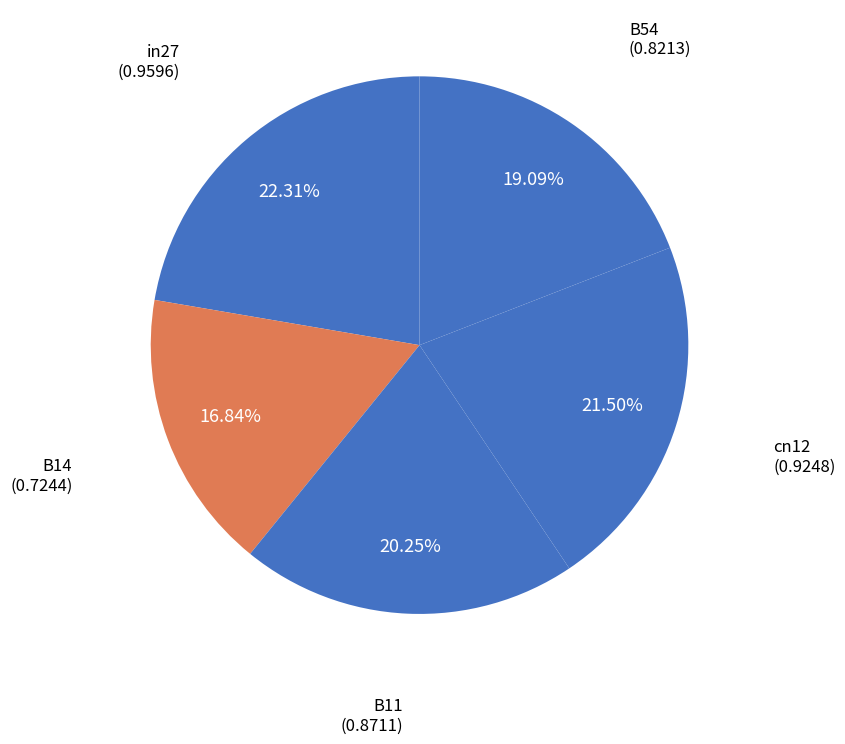

How many slices are in this pie chart?

5